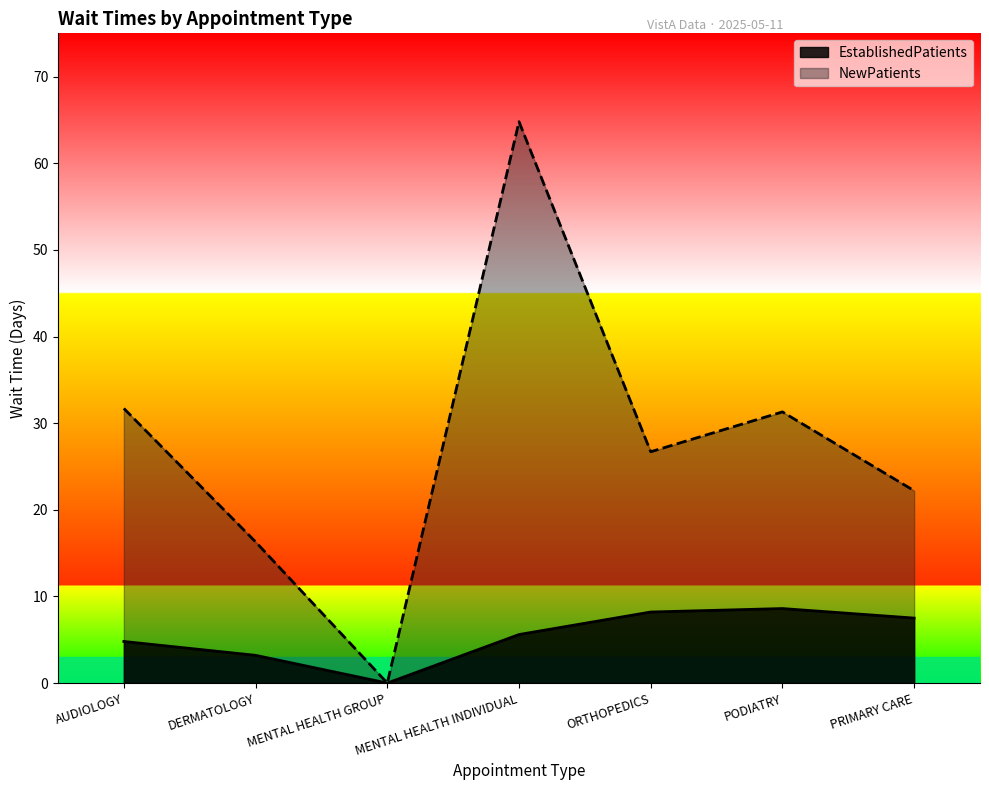

Rank the series by their maximum value, from highest to lowest.

NewPatients, EstablishedPatients